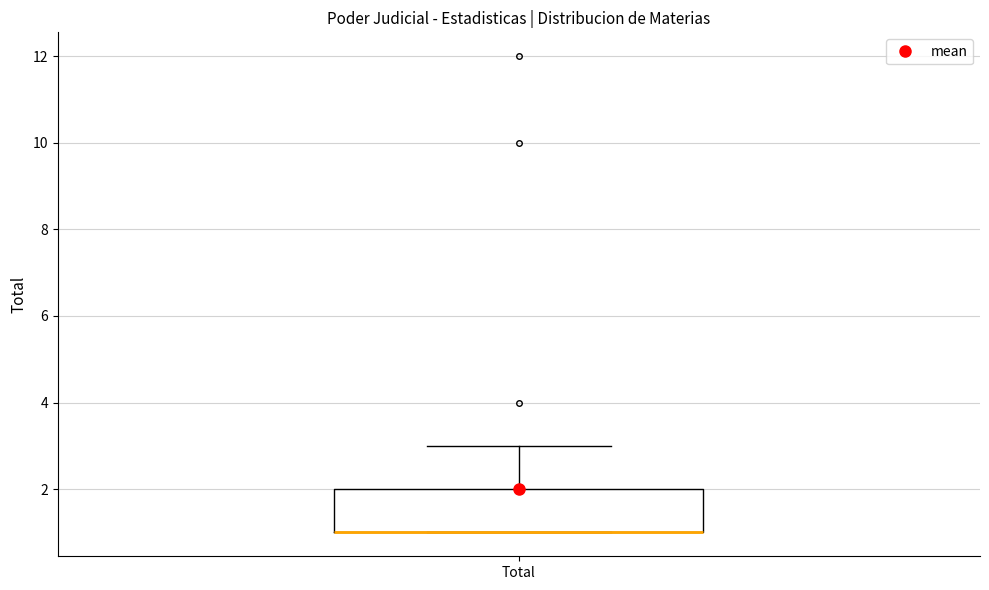

Transcribe this box plot: give where the median line is, the range the box spans, and where the two whiskers end, as read against the y-axis. The values are not printed on the chart, so give them approximately, as read against the axis.

median 1 (drawn on the box's lower edge), box 1 to 2, whiskers 1 to 3